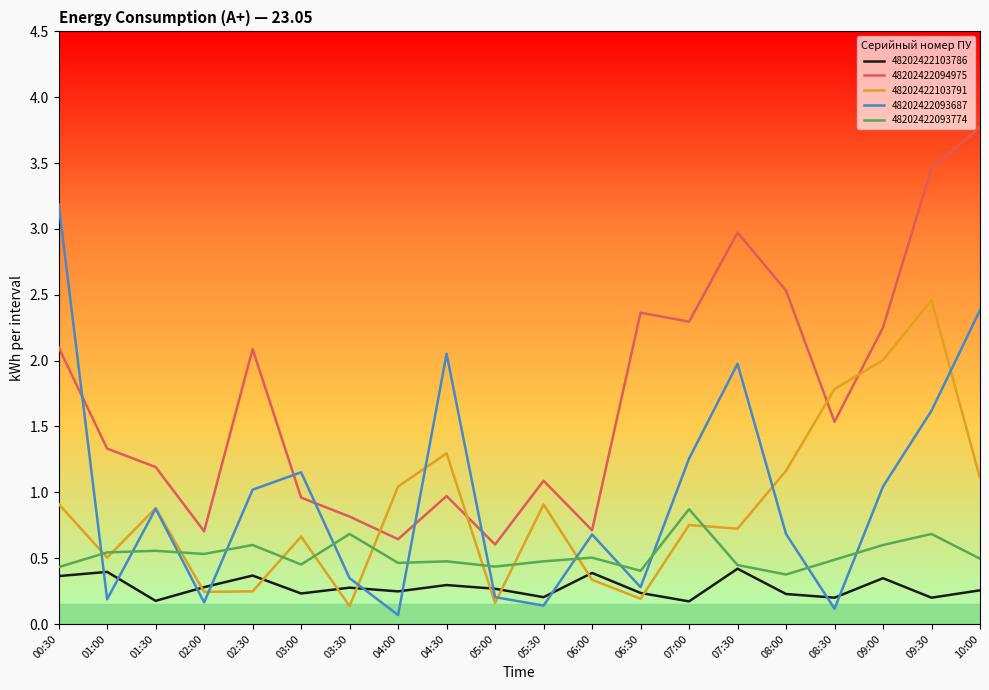

True or false: 48202422093774 and 48202422094975 cross at least once.

False